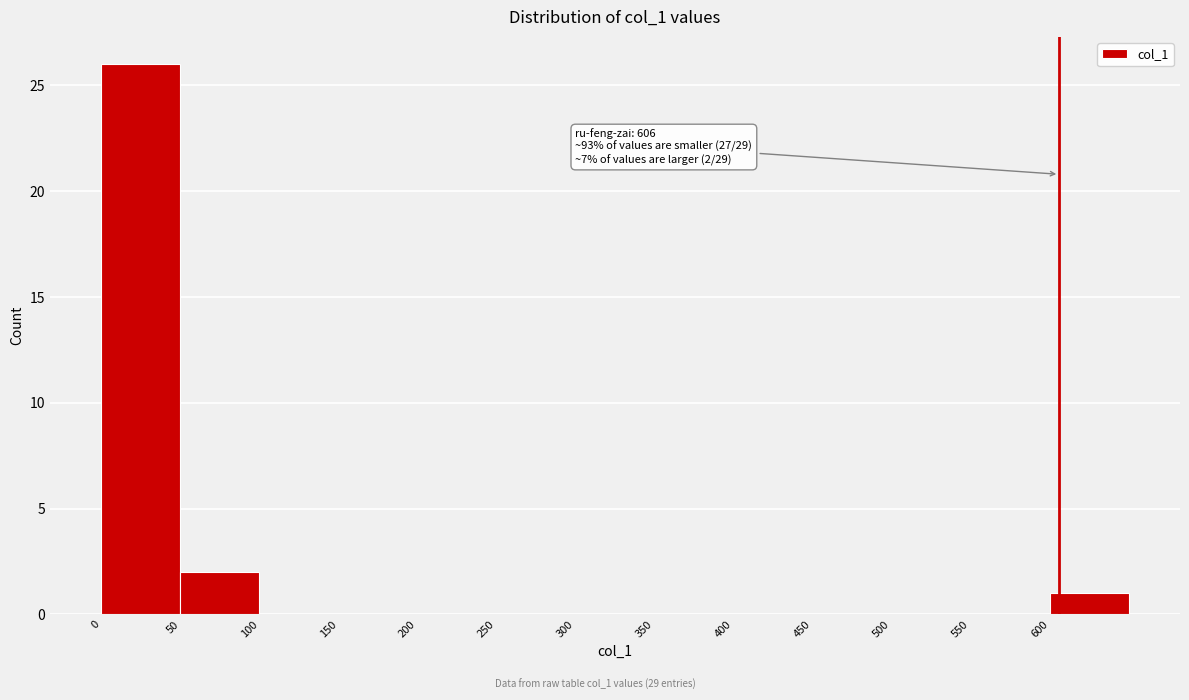

Over which range of the x-axis is the bar tallest?

0 to 50